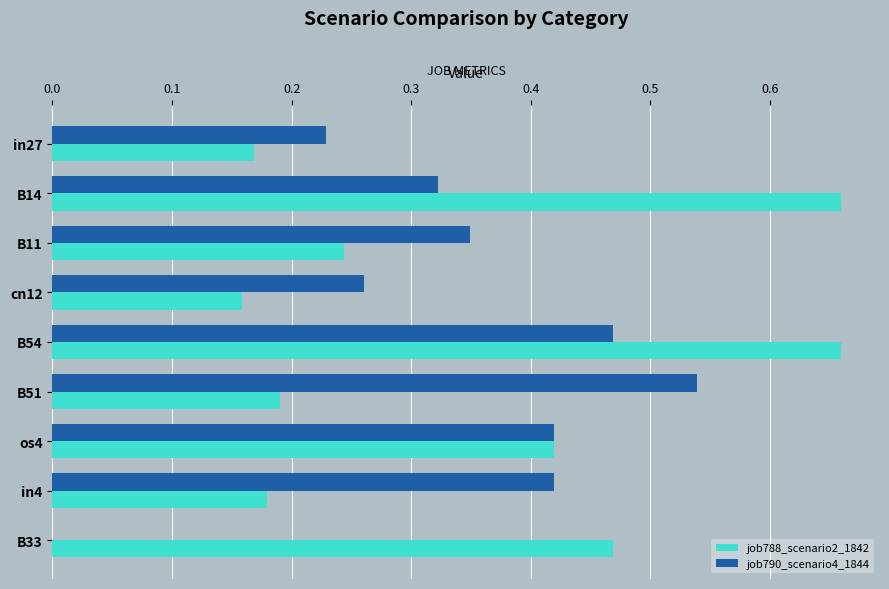

What is the sum of the job788_scenario2_1842 values at B51 and os4?

0.6